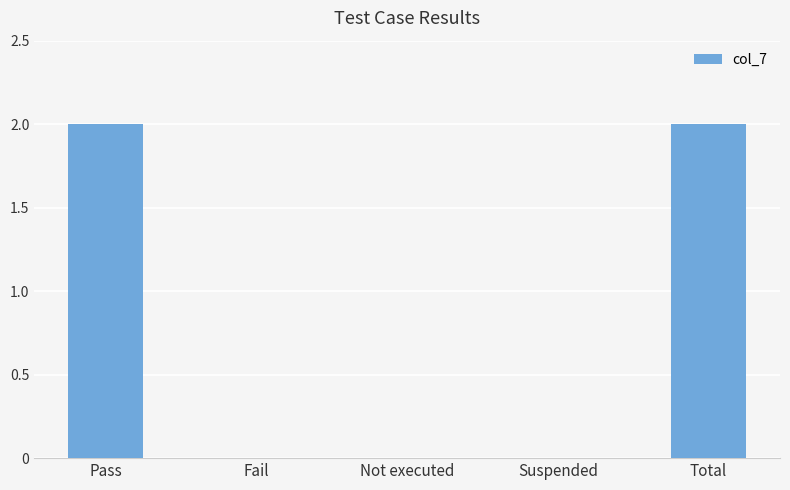

Reading left to right, transcribe all the data shown in this chart.

Pass=2	Fail=0	Not executed=0	Suspended=0	Total=2